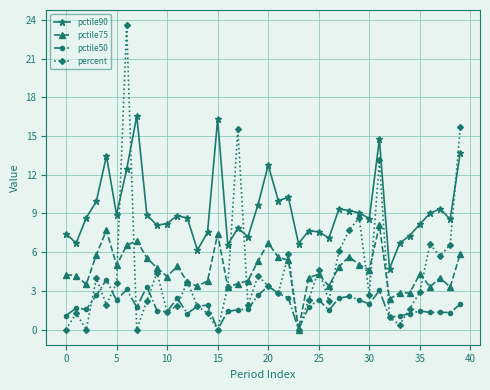

Which series has the largest total across all categories?

pctile90